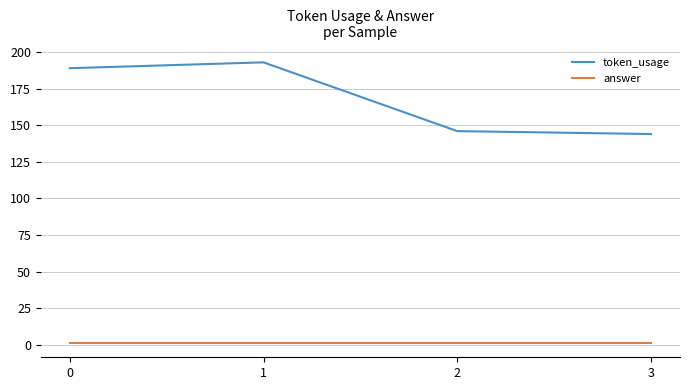

True or false: token_usage and answer cross at least once.

False